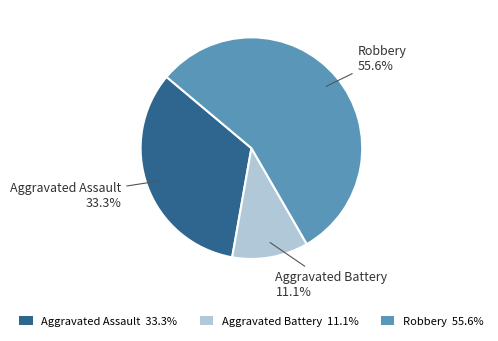

To the nearest percent, what is the difference between the Aggravated Assault and Aggravated Battery slice percentages?

22%